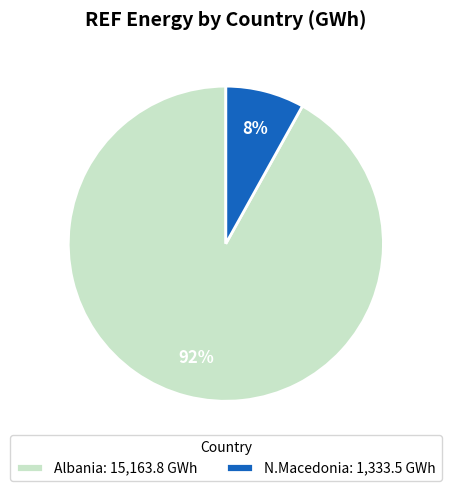

To the nearest percent, what portion does N.Macedonia: 1,333.5 GWh represent?

8%